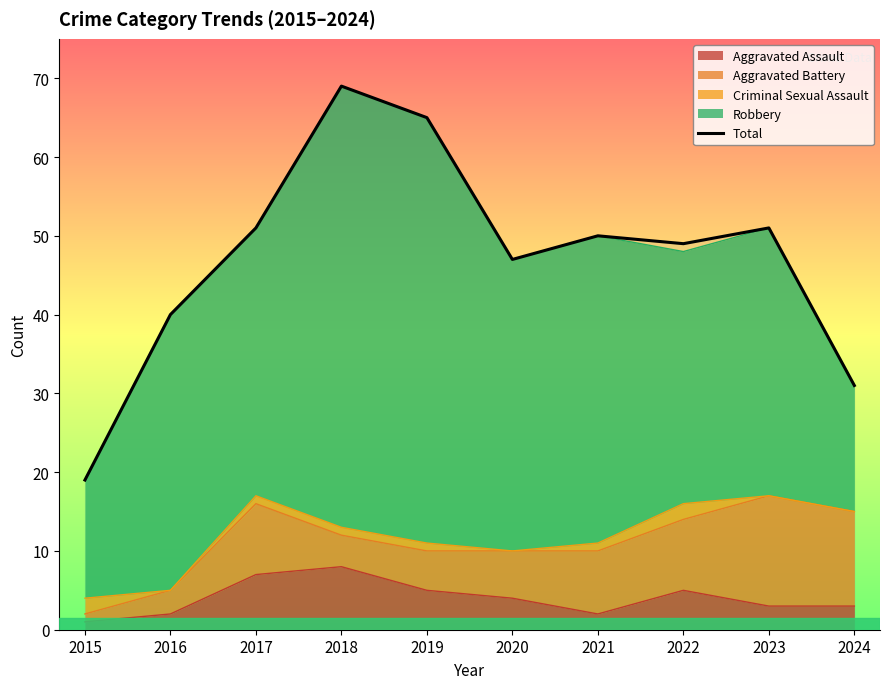

Where is the first local minimum?

2020